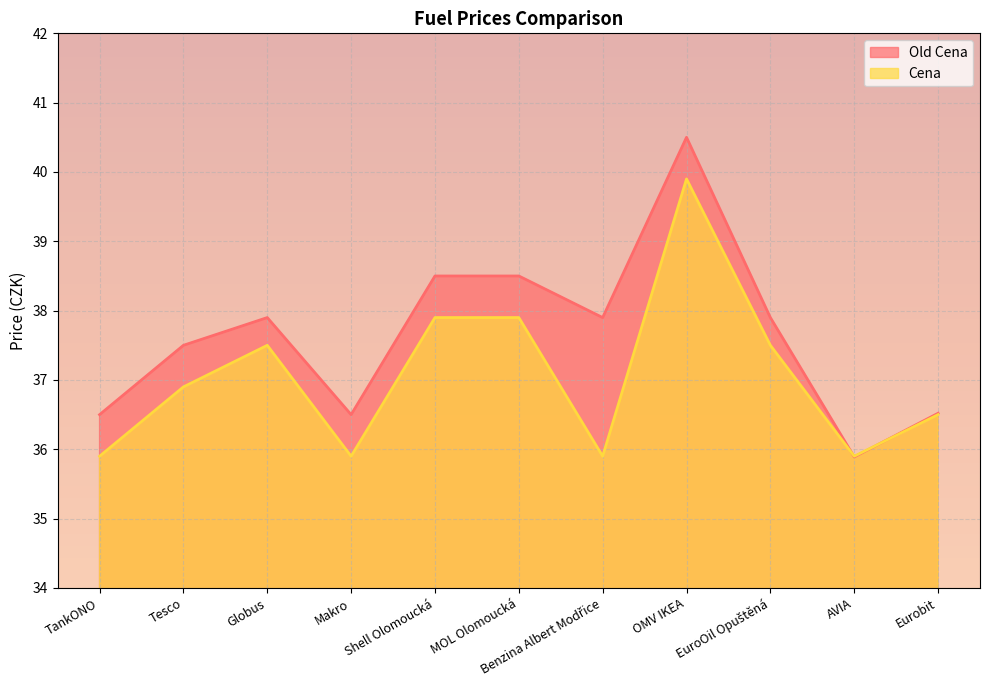

What is the sum of the Old Cena values at Globus and OMV IKEA?

78.4